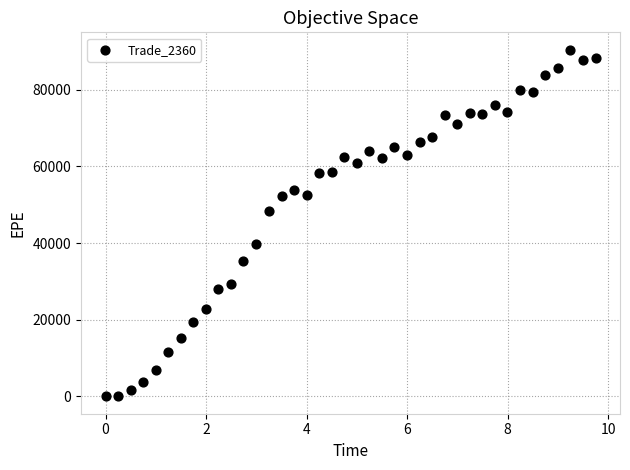

What is the range of Y values (max minus min)?

90457.9